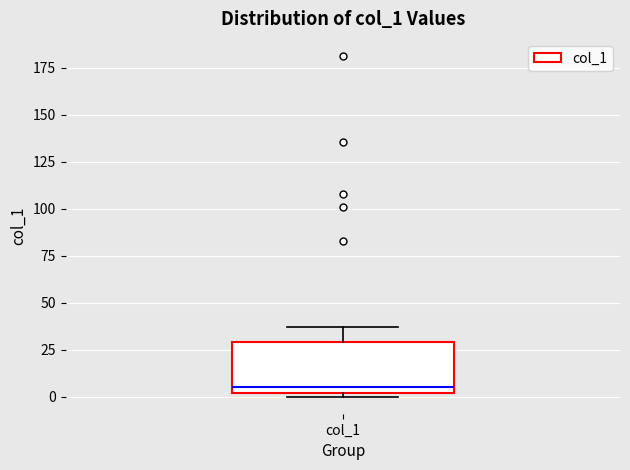

Read this box plot against the y-axis: the position of the median line, the range covered by the box, and the ends of both whiskers. The values are not printed on the chart, so give them approximately, as read against the axis.

median 5, box 0 to 30, whiskers 0 (just below the box's lower edge) to 35